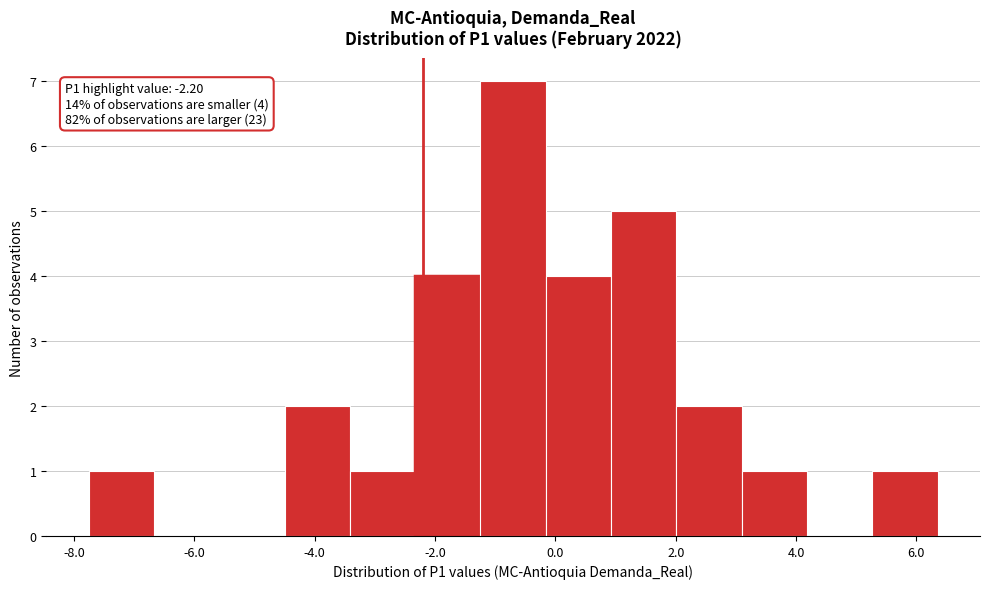

Which range on the x-axis has the tallest bar?

-1.2 to -0.2